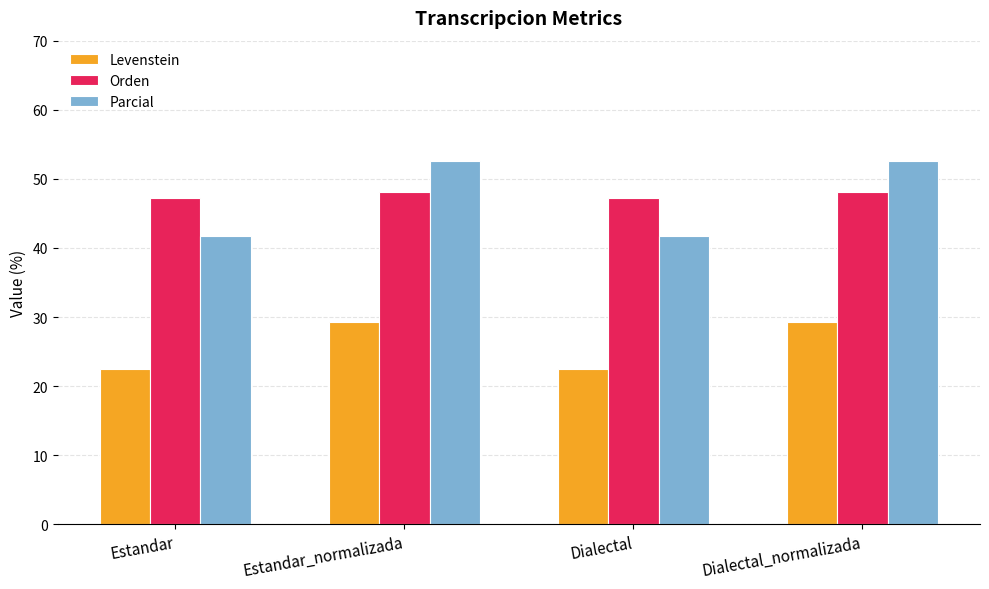

What is the highest value of the Orden series?

48.1